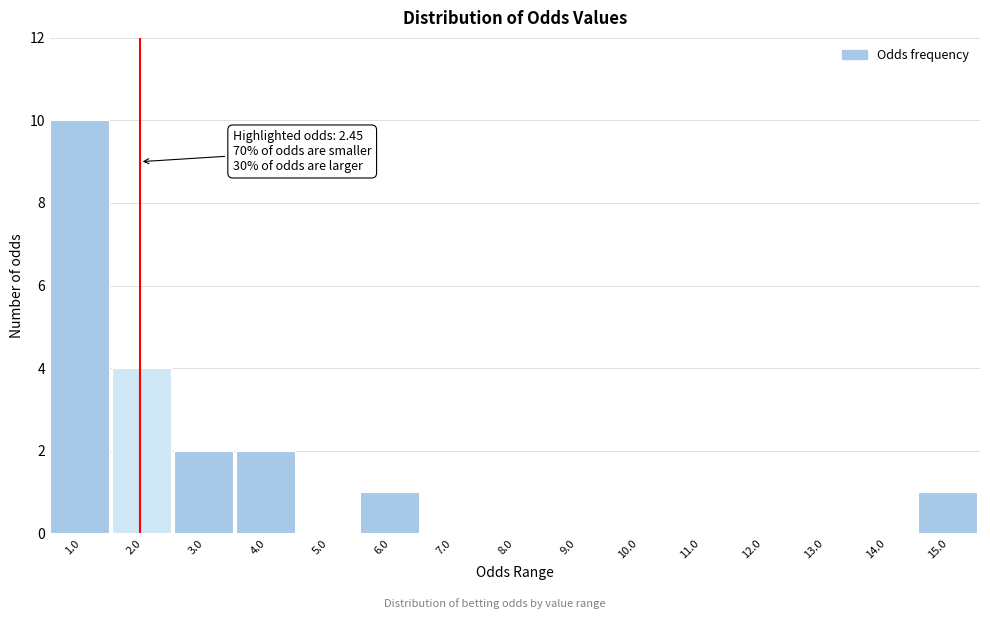

Reading left to right, what are all the values shown in this chart?

1.0=10	2.0=4	3.0=2	4.0=2	5.0=0	6.0=1	7.0=0	8.0=0	9.0=0	10.0=0	11.0=0	12.0=0	13.0=0	14.0=0	15.0=1